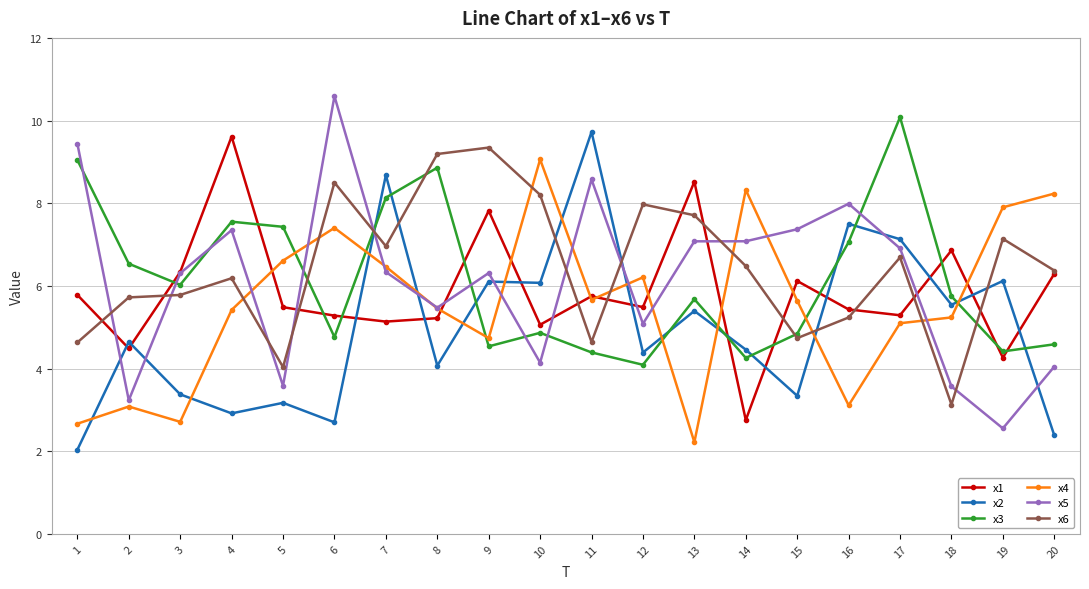

What is the approximate value of x6 at 14?

6.5